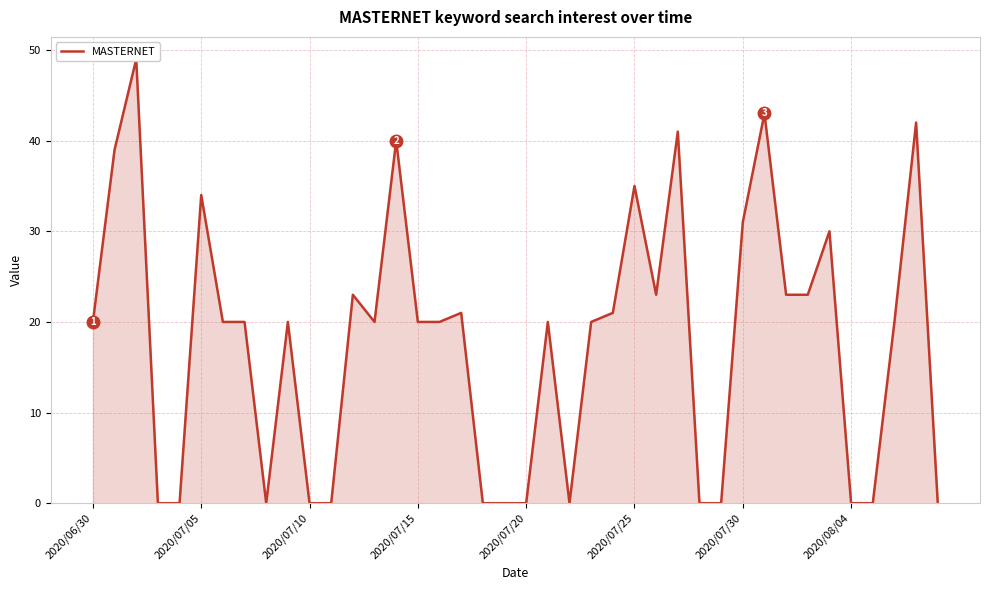

Which has a higher value, 2020/07/15 or 2020/07/25?

2020/07/25